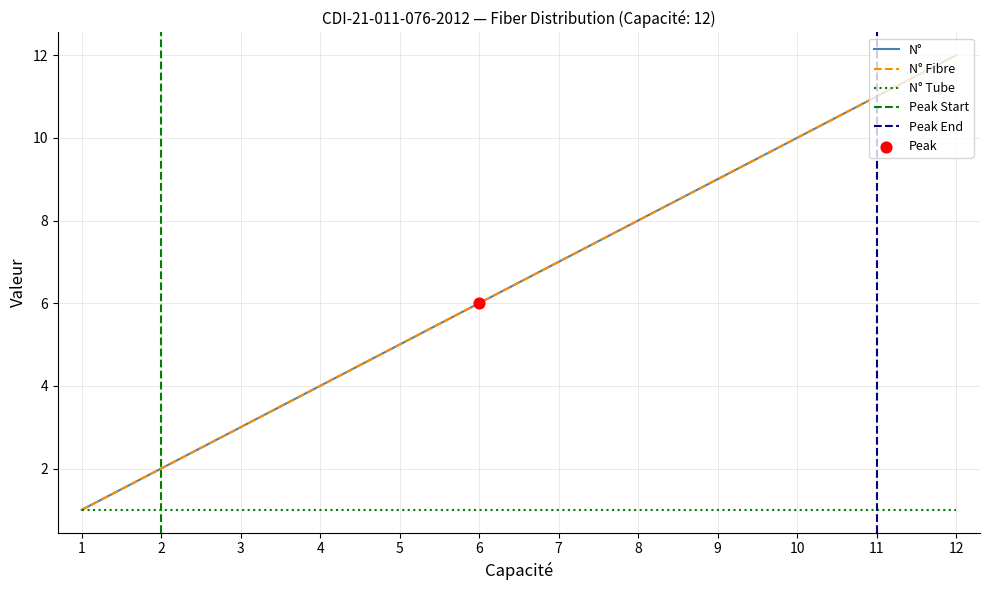

Which series has the largest Y range (max minus min)?

N°